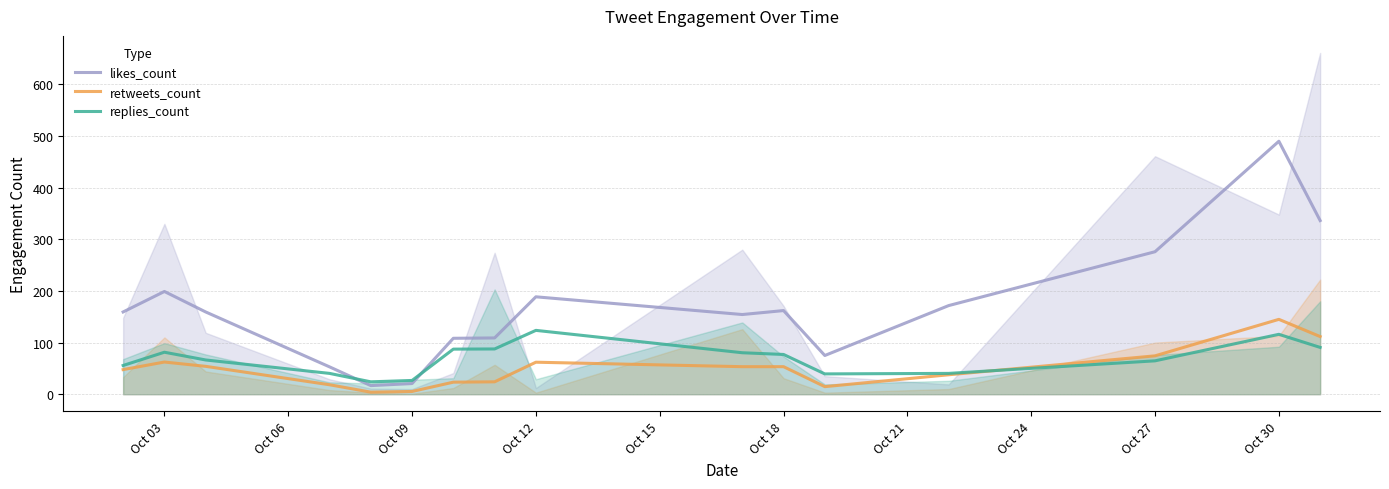

What is the highest value of the likes_count series?

490.0